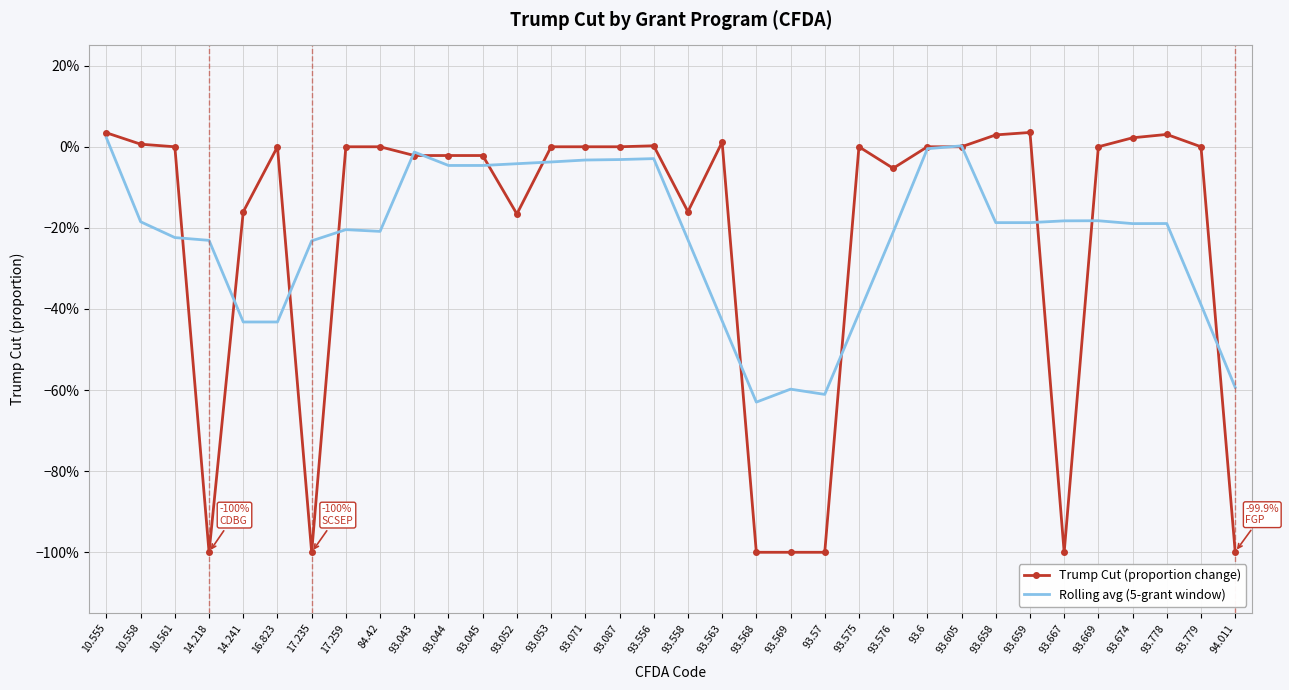

At which category does Rolling avg (5-grant window) reach its first local peak?

17.259